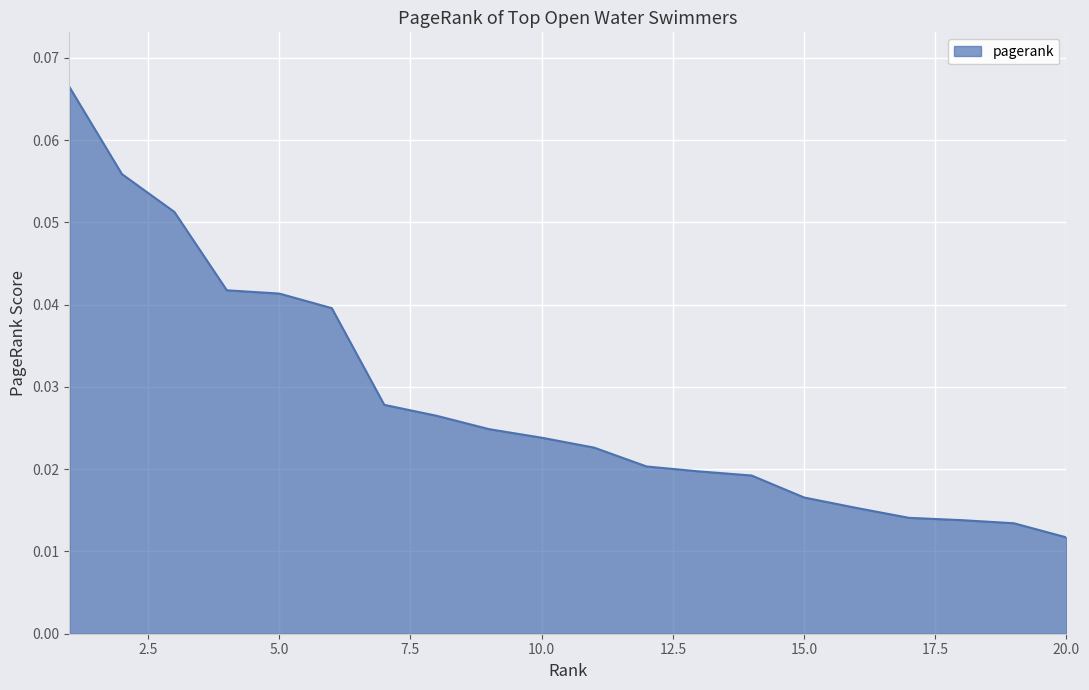

True or false: the data has more than 0 interior local peaks.

False